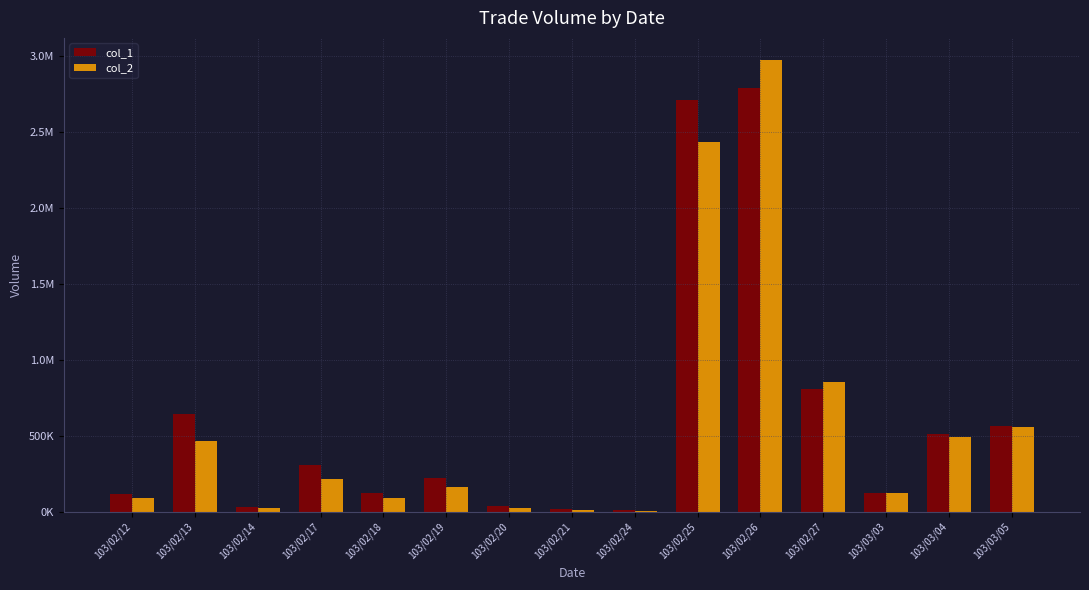

Are the bars horizontal?

No